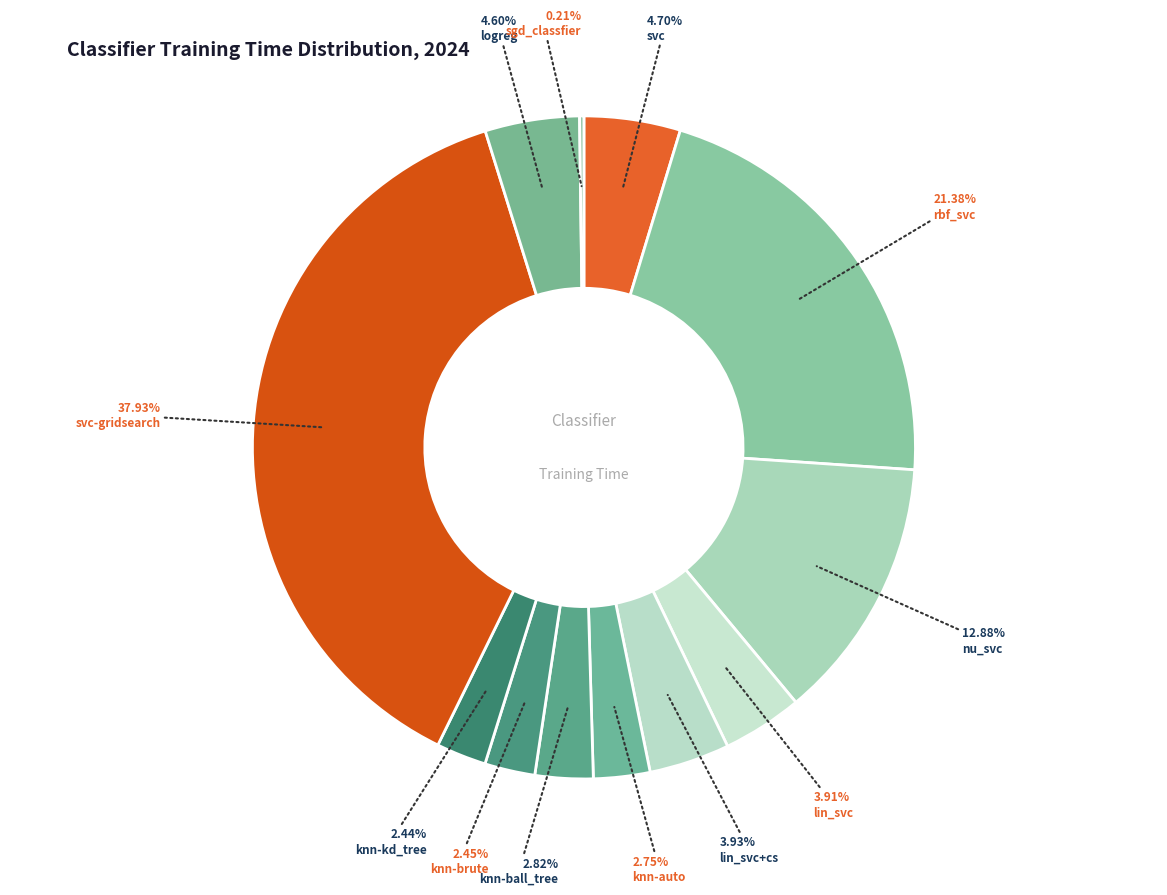

Which slice is the smallest?

sgd_classfier